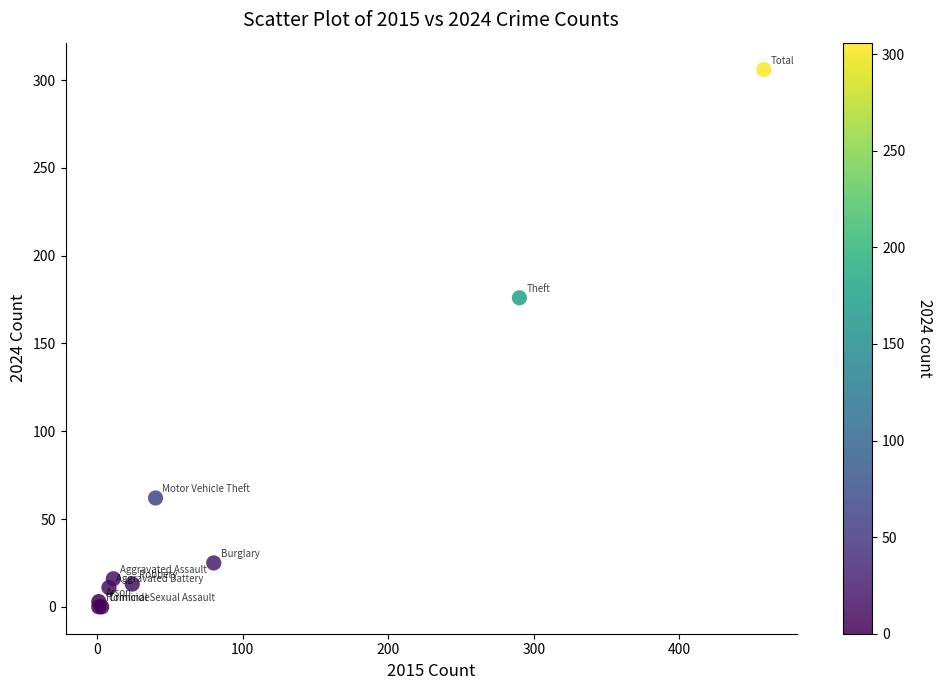

What Y value in the scatter plot is closest to 153?

176